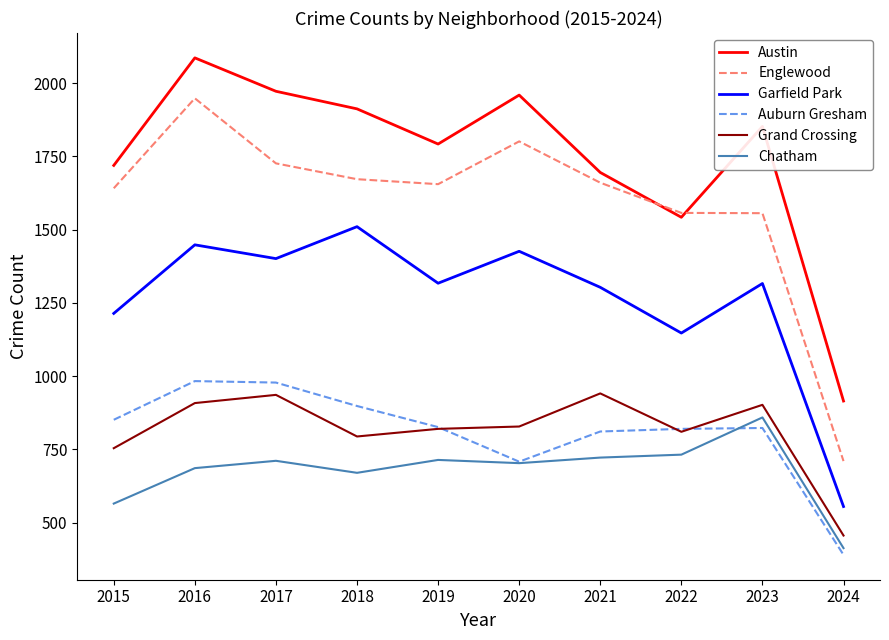

True or false: Garfield Park and Englewood cross at least once.

False